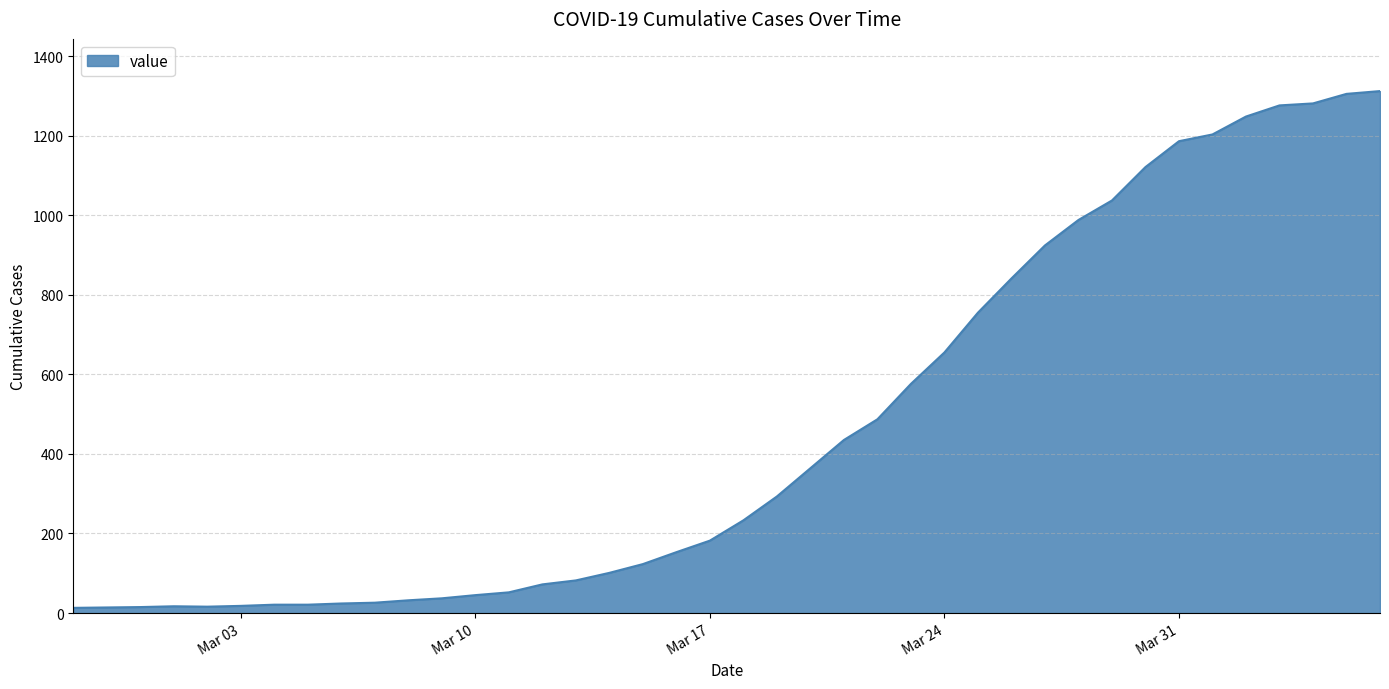

What is the difference between the maximum and minimum values?

1299